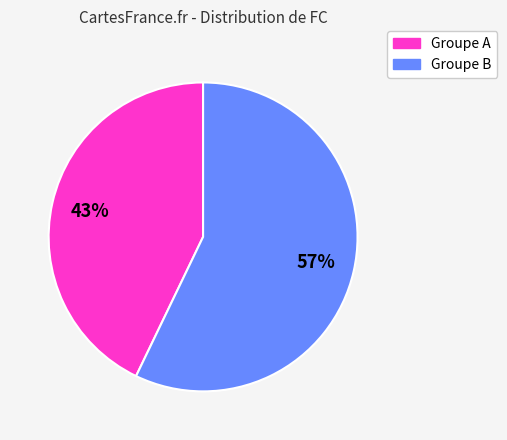

How many slices are in this pie chart?

2